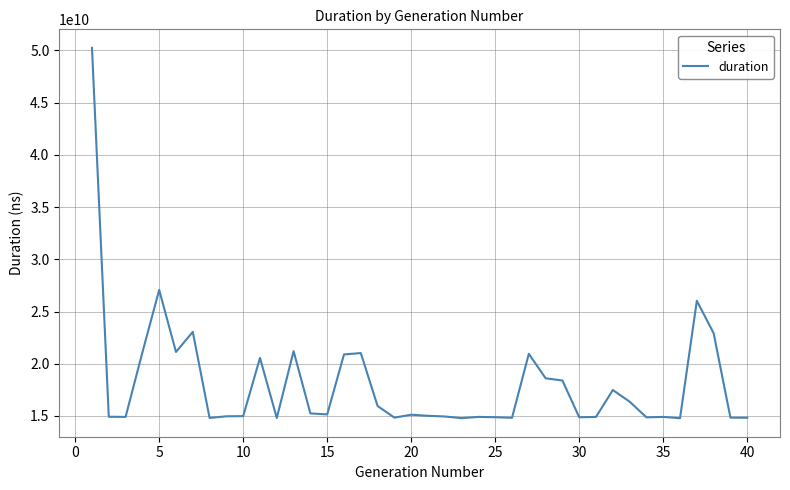

True or false: the data has more than 1 interior local peaks.

True